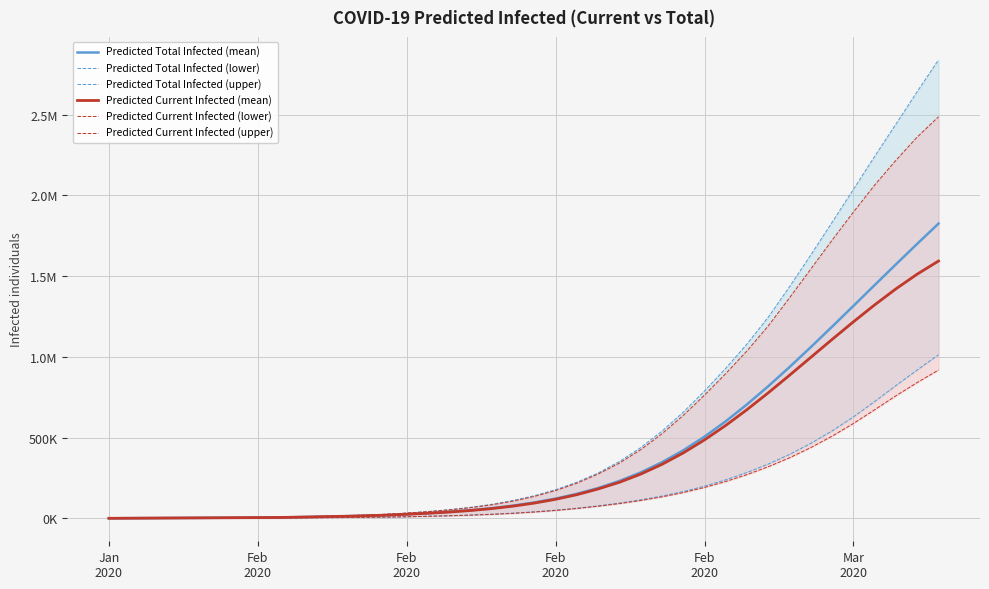

Read the Predicted Current Infected (lower) value at Feb
2020, to the nearest 10.

750